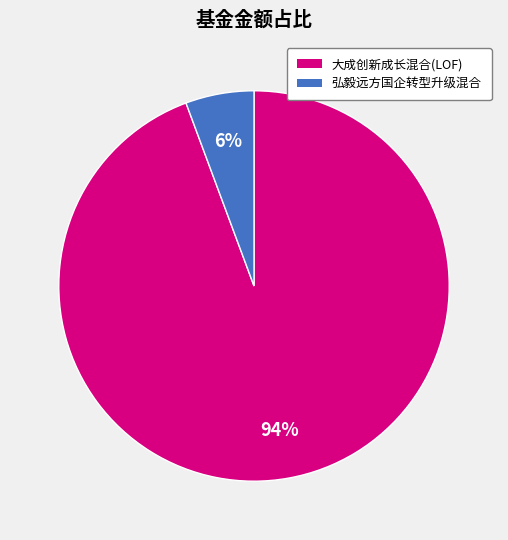

To the nearest percent, what is the combined percentage of 大成创新成长混合(LOF) and 弘毅远方国企转型升级混合?

100%